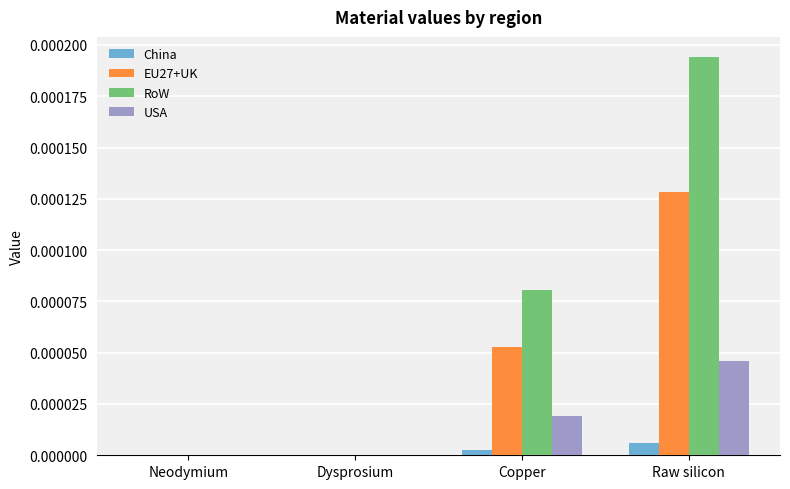

The RoW series shows 0.0 at Neodymium. True or false?

True